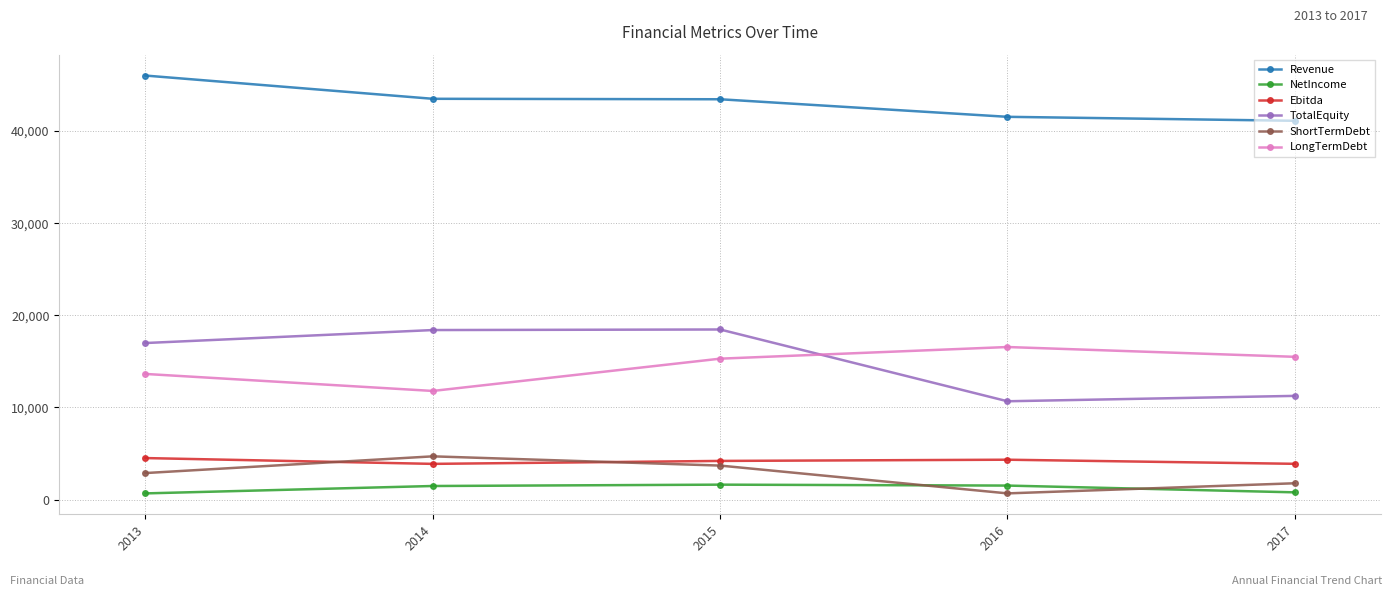

Which label corresponds to the largest value in the chart?

2013